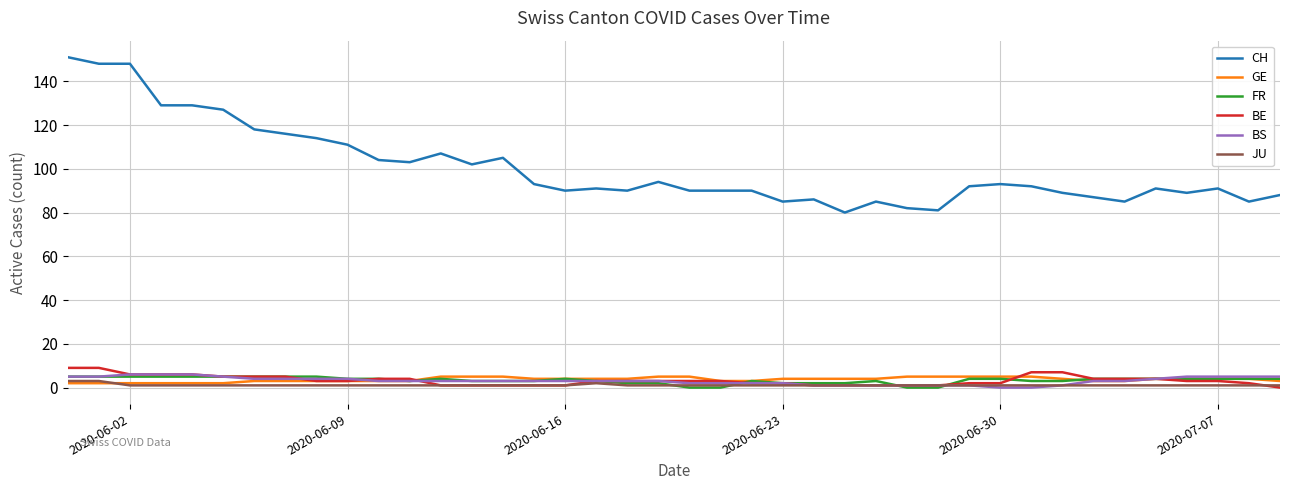

True or false: BE and CH intersect in this chart.

False